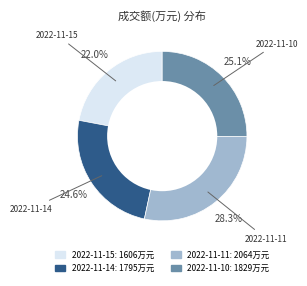

To the nearest percent, what is the combined percentage of 2022-11-10 and 2022-11-14?

50%